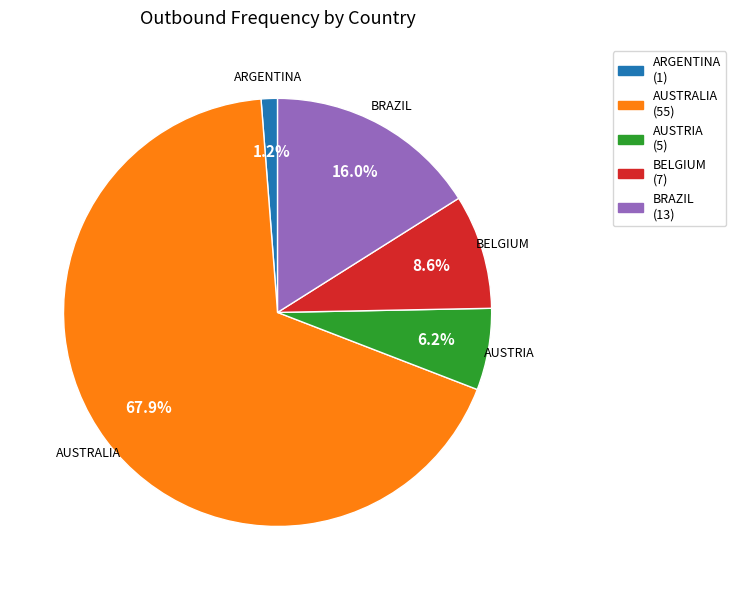

Does BRAZIL represent more than half of the total?

No